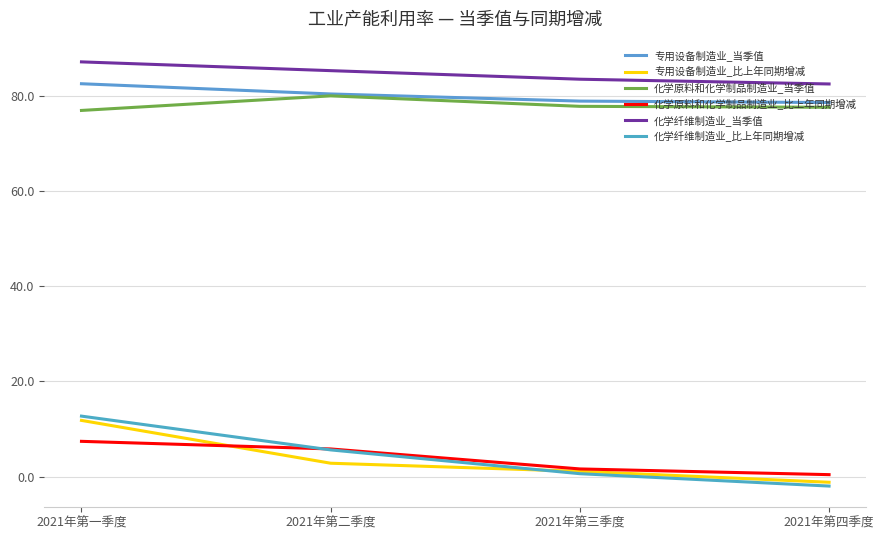

What is the difference between the second highest and minimum values in the 专用设备制造业_比上年同期增减 series?

4.0